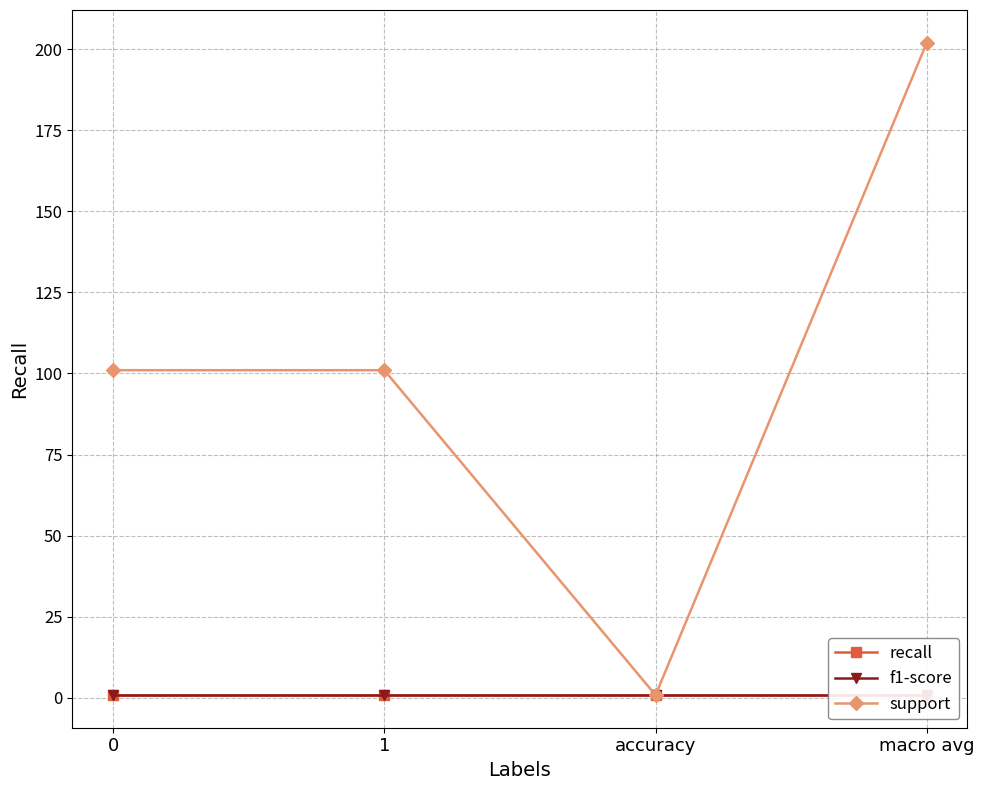

Is it true that recall equals 0.5 at macro avg?

False